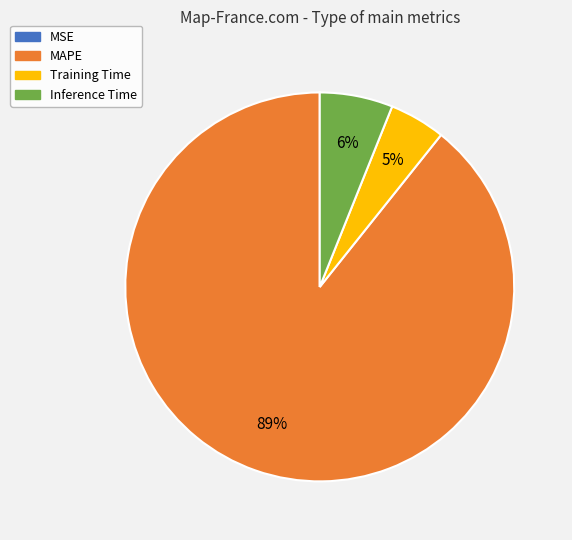

Combined, do Inference Time and Training Time account for over 50%?

No